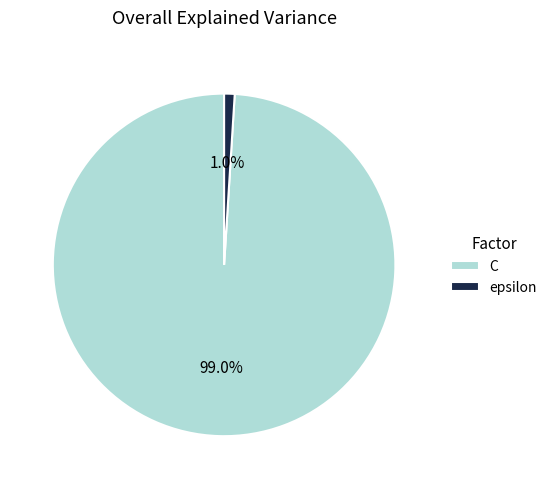

How many slices are in this pie chart?

2